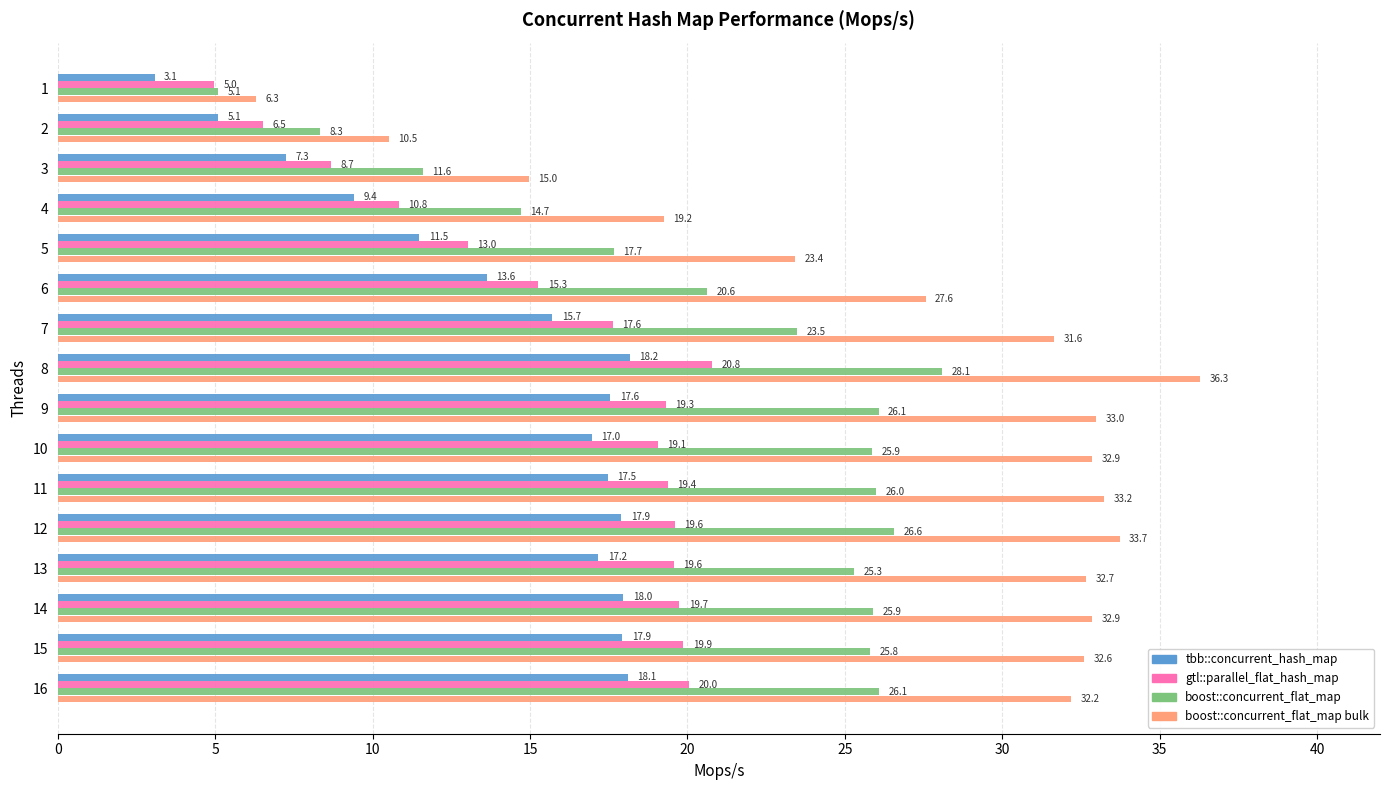

What is the average value of the boost::concurrent_flat_map series?

21.1